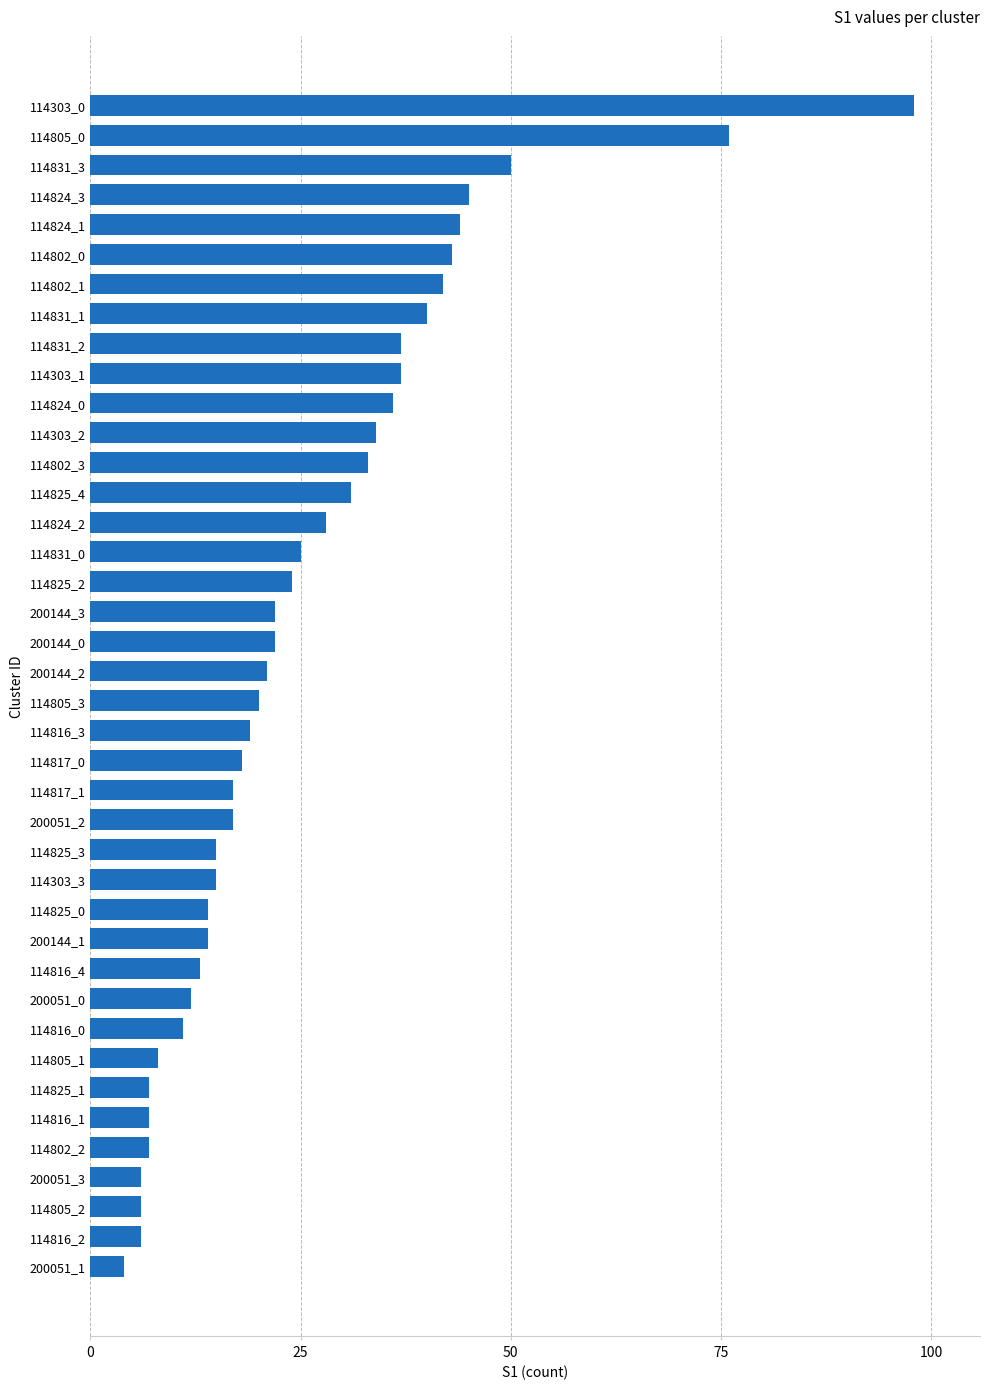

What is the average value?

26